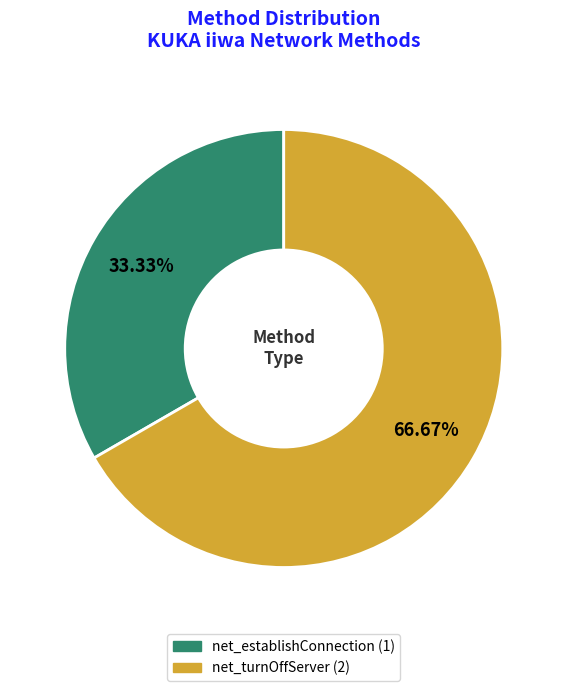

Is it true that net_establishConnection is 39% of the pie?

False